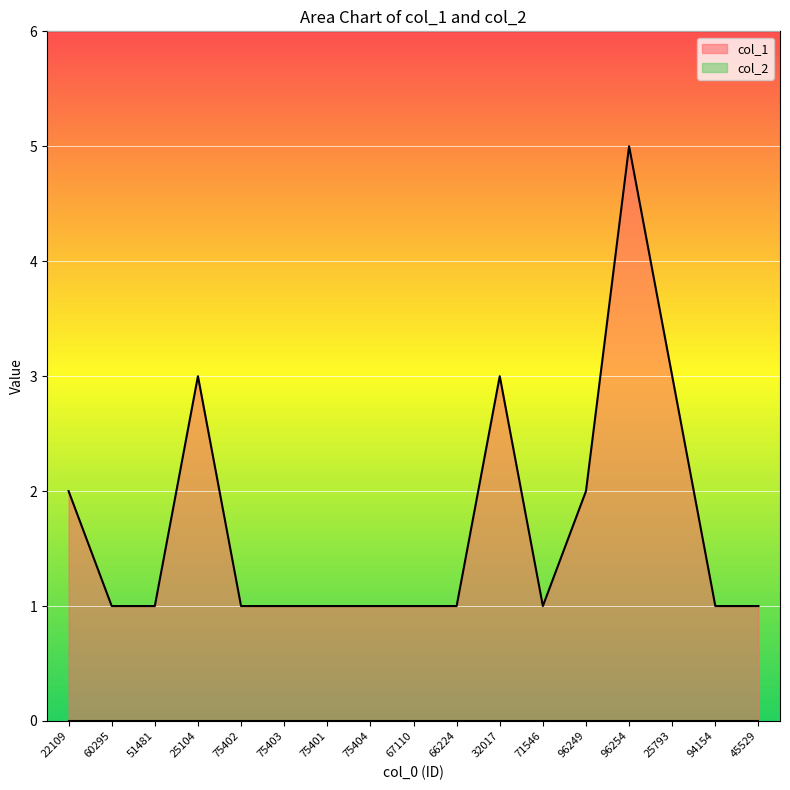

What is the maximum value shown in the chart?

5